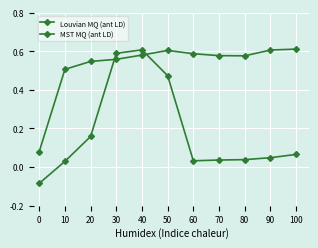

Is this an area chart (filled region under the line)?

No